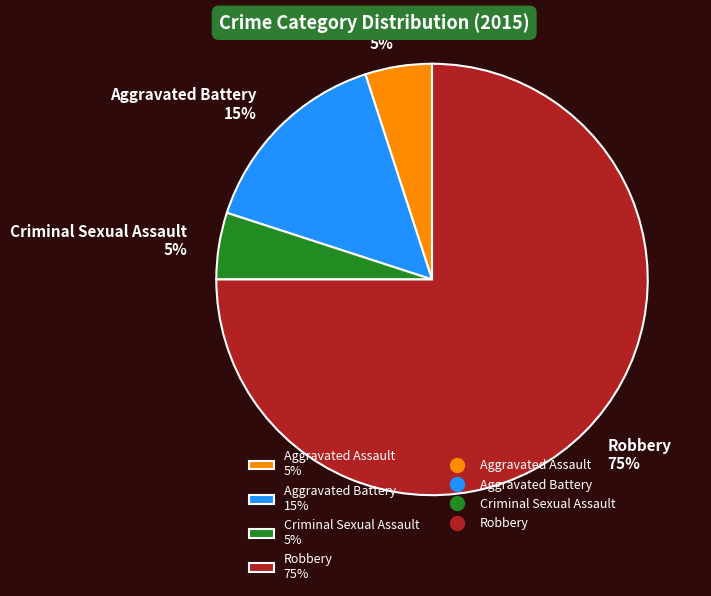

True or false: Robbery accounts for 75% of the total.

True